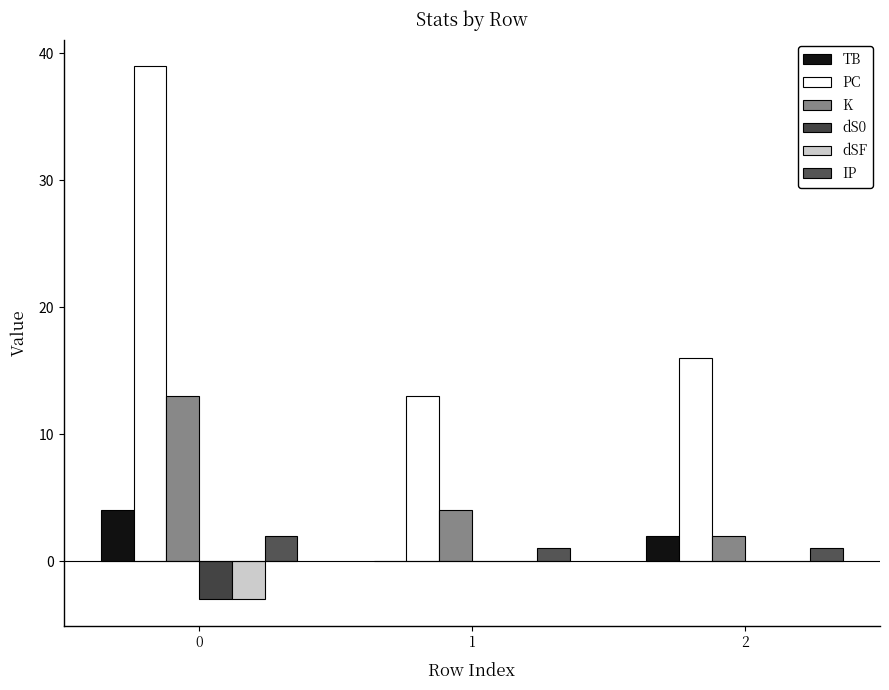

How many distinct data groups are displayed?

6